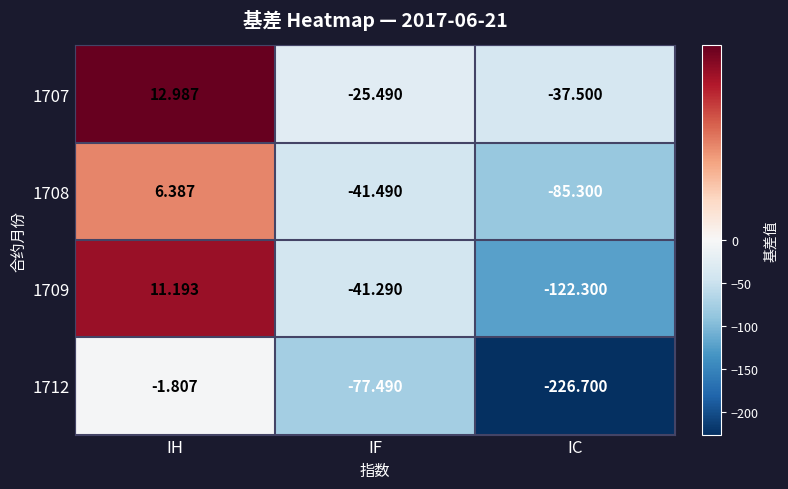

How many data points does each series have?

3